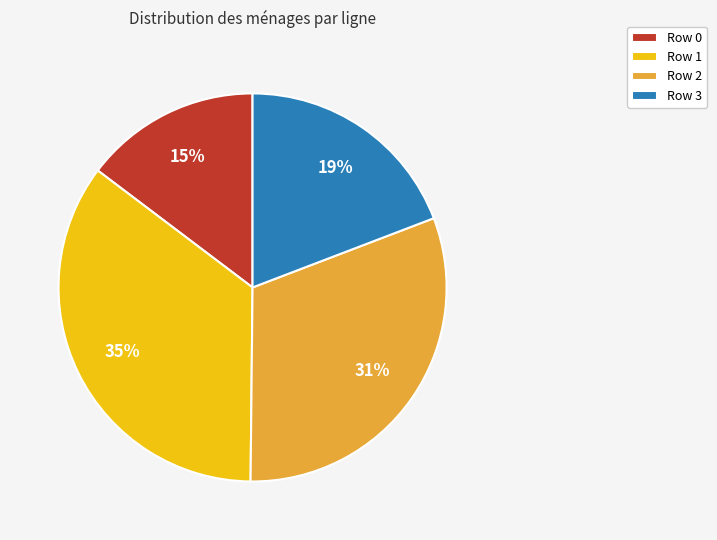

Count the number of slices in the pie.

4